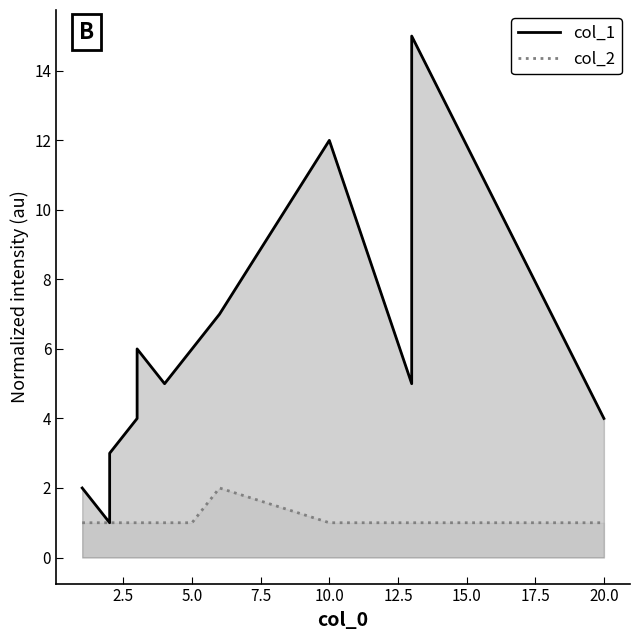

Is it true that col_2 equals 1 at 12.5?

True